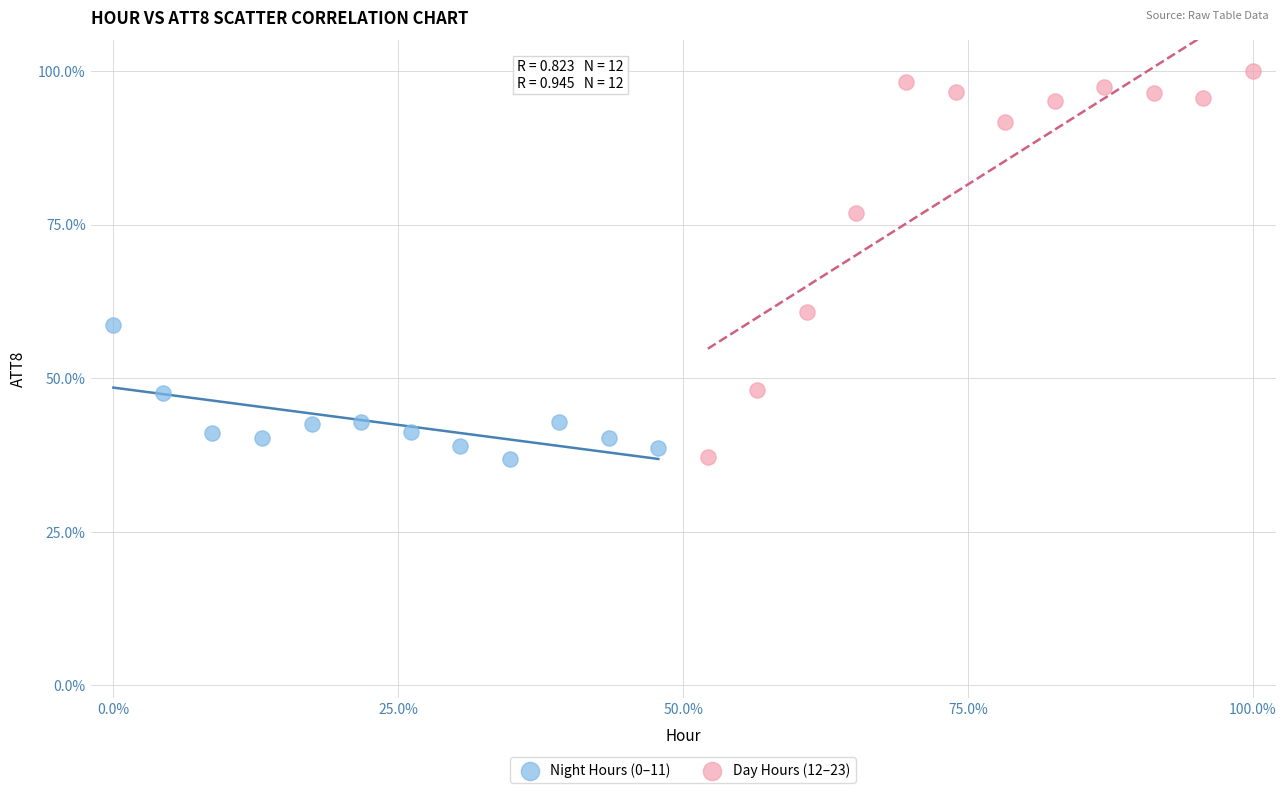

What are all the series names shown in the legend?

Night Hours (0–11), Day Hours (12–23)